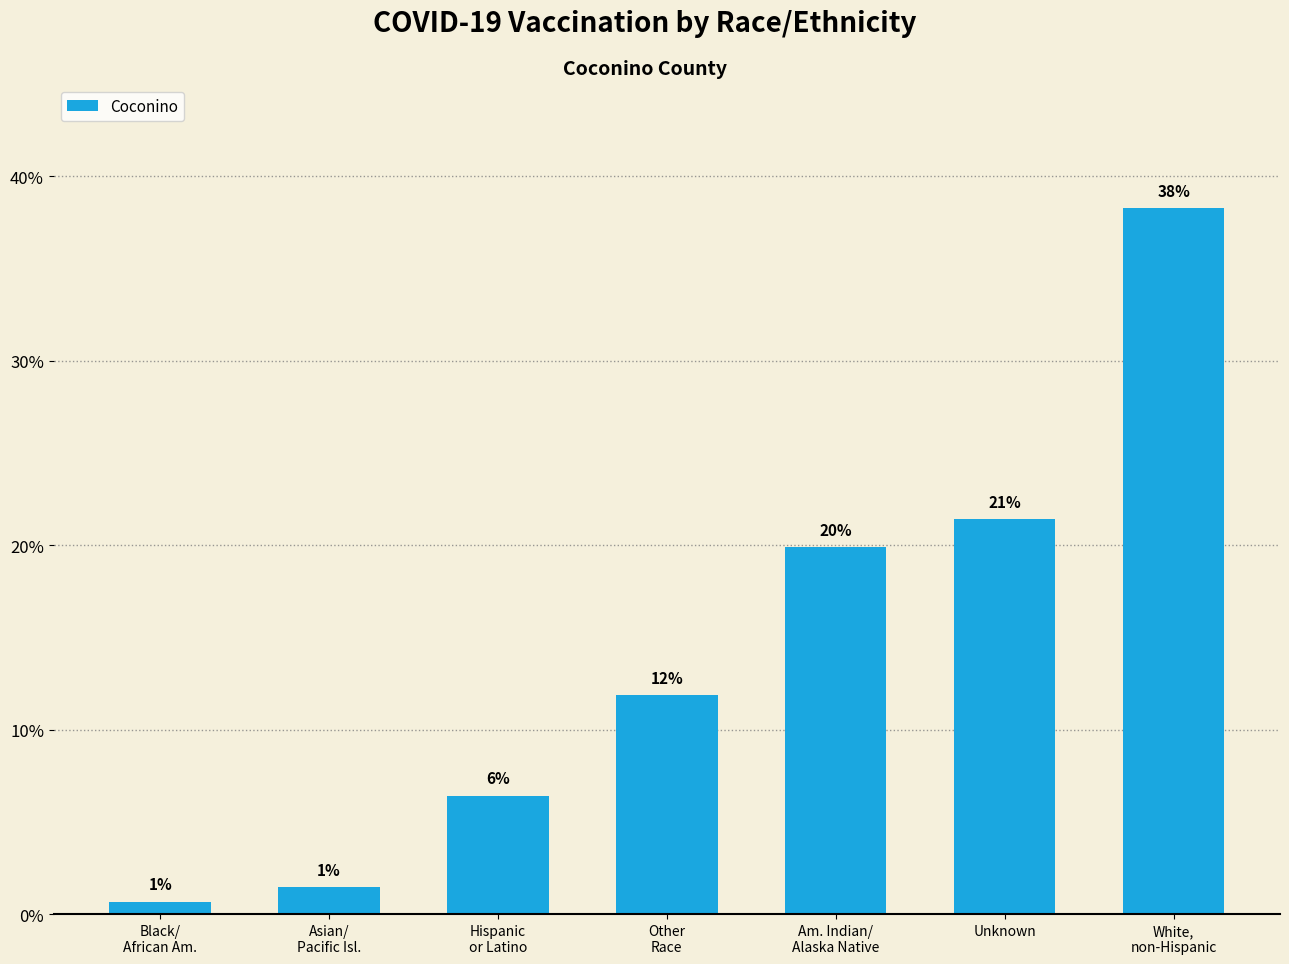

Where is the data nearest to the value 0?

Black/
African Am.